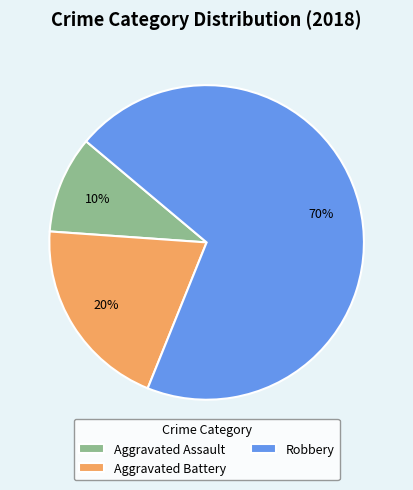

Rank the categories by value from highest to lowest.

Robbery, Aggravated Battery, Aggravated Assault